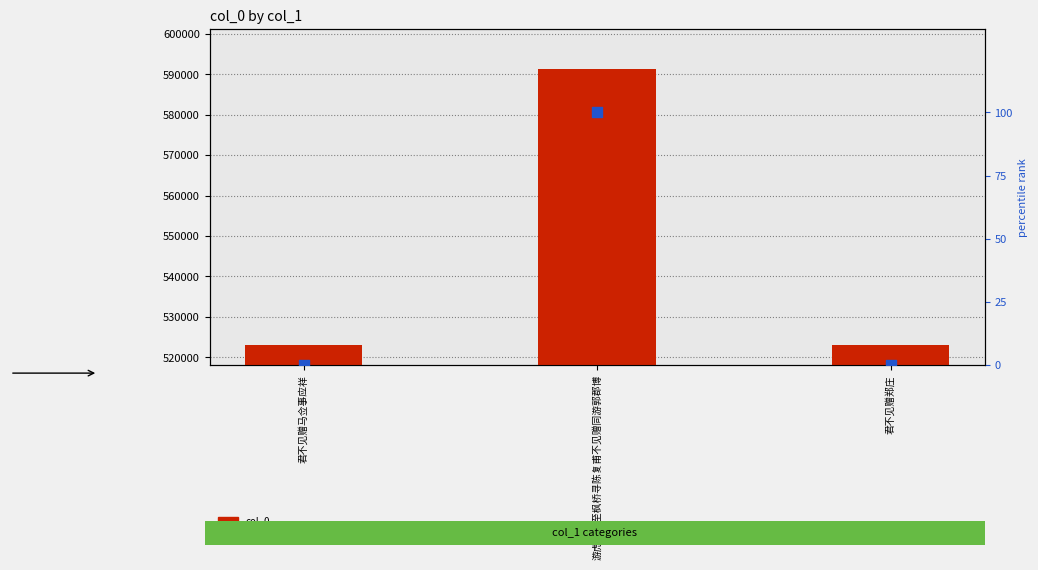

At which category is the sum across all series the highest?

游虎丘夜至枫桥寻陈复甫不见赠同游郭郡博